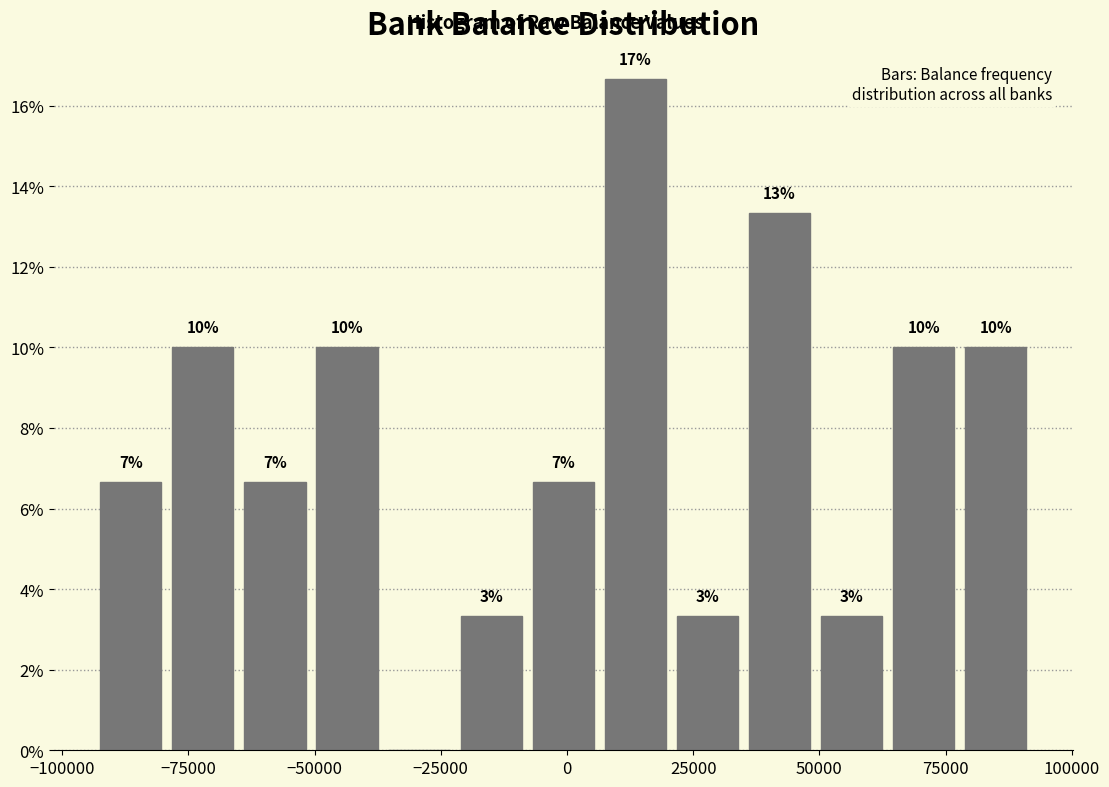

Read against the x-axis, roughly where is the centre of the tallest bar?

15000